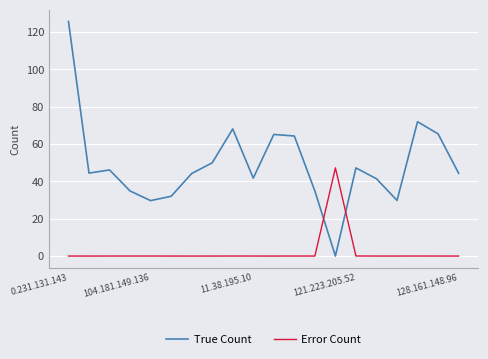

Rank the series by their maximum value, from lowest to highest.

Error Count, True Count